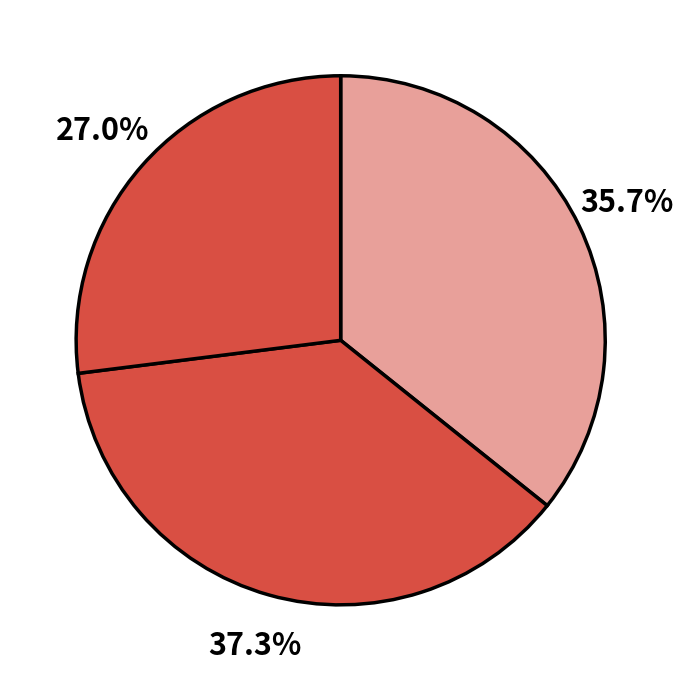

How many slices are in this pie chart?

3